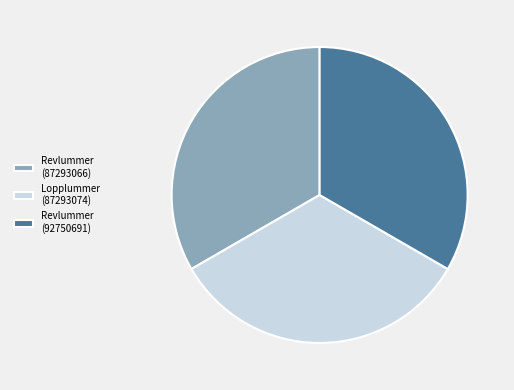

True or false: Revlummer (87293066) accounts for 19% of the total.

False